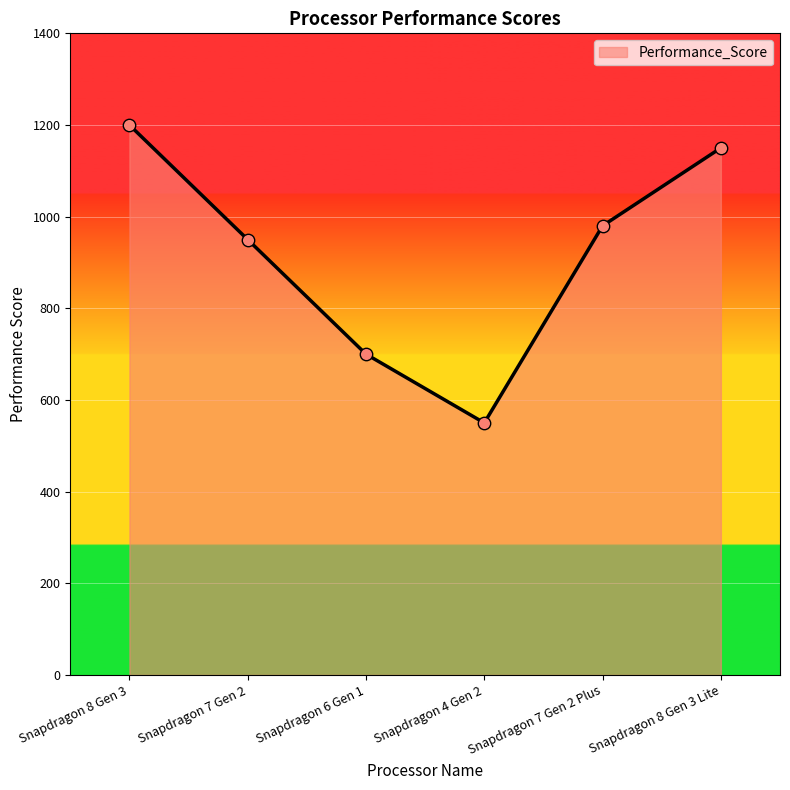

What is the ratio of the value at Snapdragon 8 Gen 3 to the value at Snapdragon 8 Gen 3 Lite?

1.0